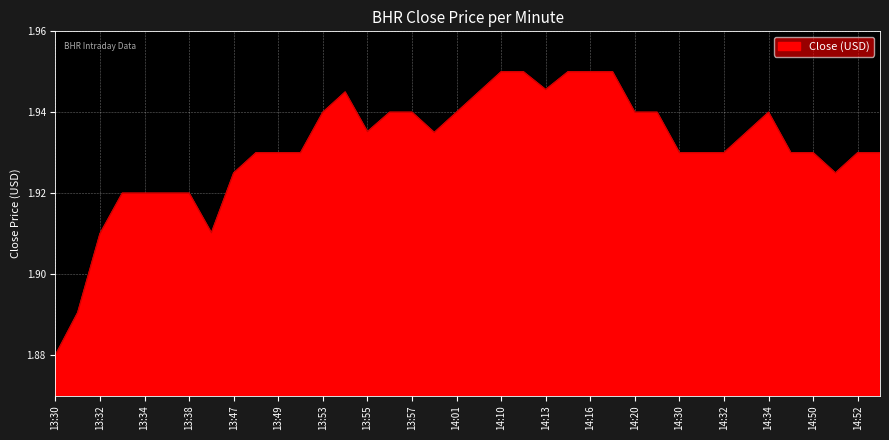

Reading left to right, list all the values displayed in this chart.

13:30=1.9	13:31=1.9	13:32=1.9	13:33=1.9	13:34=1.9	13:37=1.9	13:38=1.9	13:40=1.9	13:47=1.9	13:48=1.9	13:49=1.9	13:50=1.9	13:53=1.9	13:54=1.9	13:55=1.9	13:56=1.9	13:57=1.9	14:00=1.9	14:01=1.9	14:07=1.9	14:10=2.0	14:11=2.0	14:13=1.9	14:15=2.0	14:16=2.0	14:18=2.0	14:20=1.9	14:21=1.9	14:30=1.9	14:31=1.9	14:32=1.9	14:33=1.9	14:34=1.9	14:41=1.9	14:50=1.9	14:51=1.9	14:52=1.9	14:53=1.9